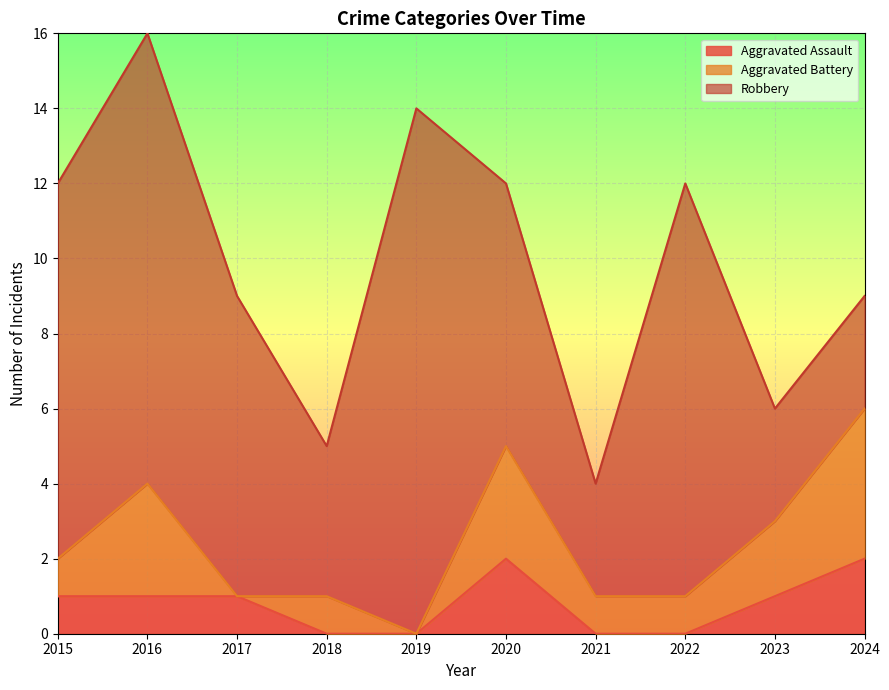

Count the number of categories in the chart.

10